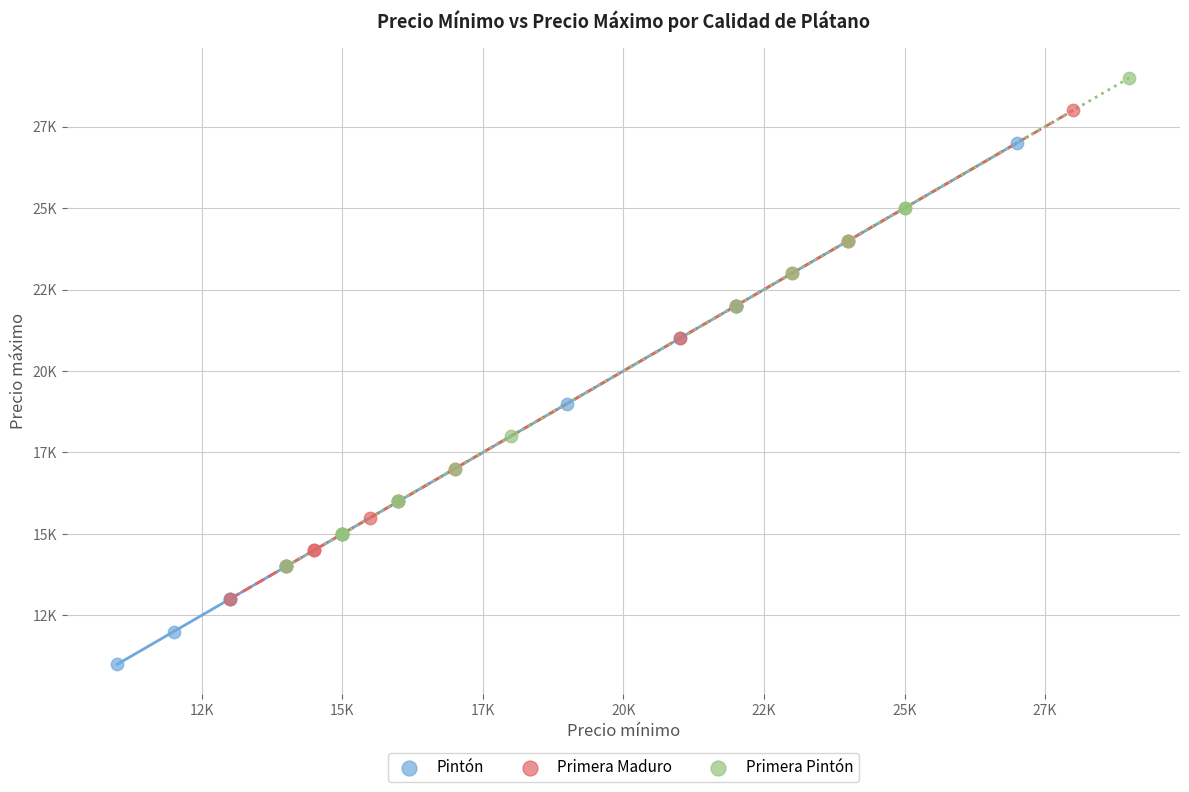

What are all the series names shown in the legend?

Pintón, Primera Maduro, Primera Pintón